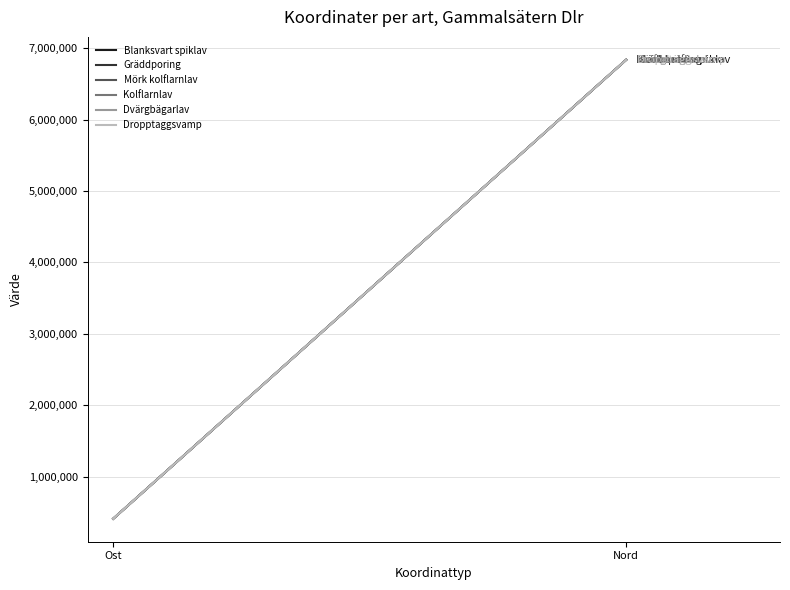

Where is Blanksvart spiklav nearest to the value 3622242?

Ost